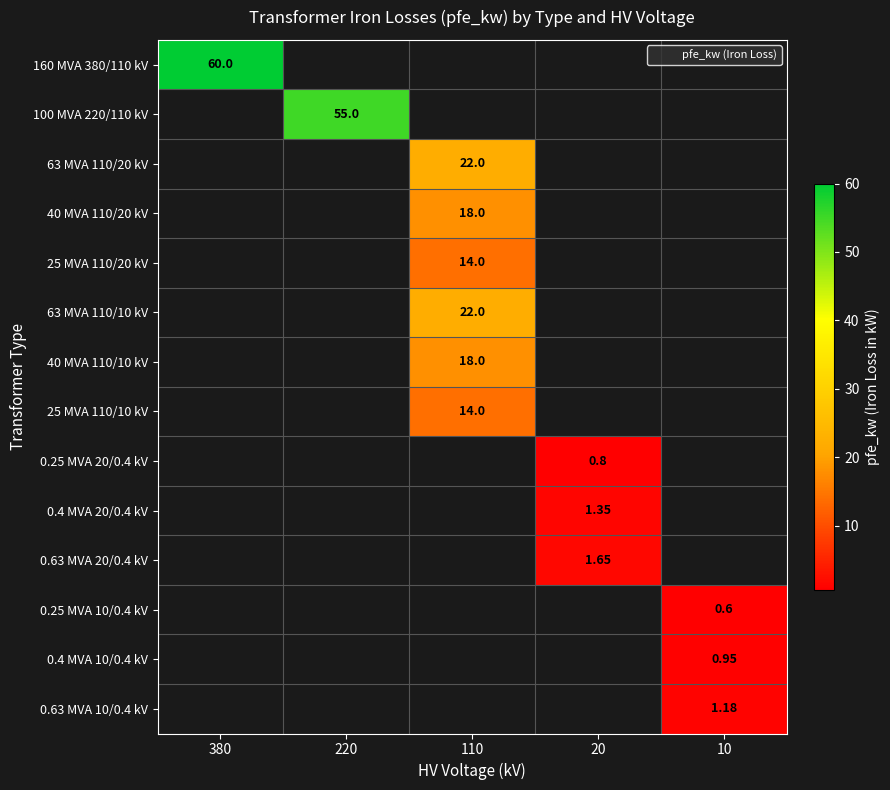

At which category is the sum across all series the highest?

110